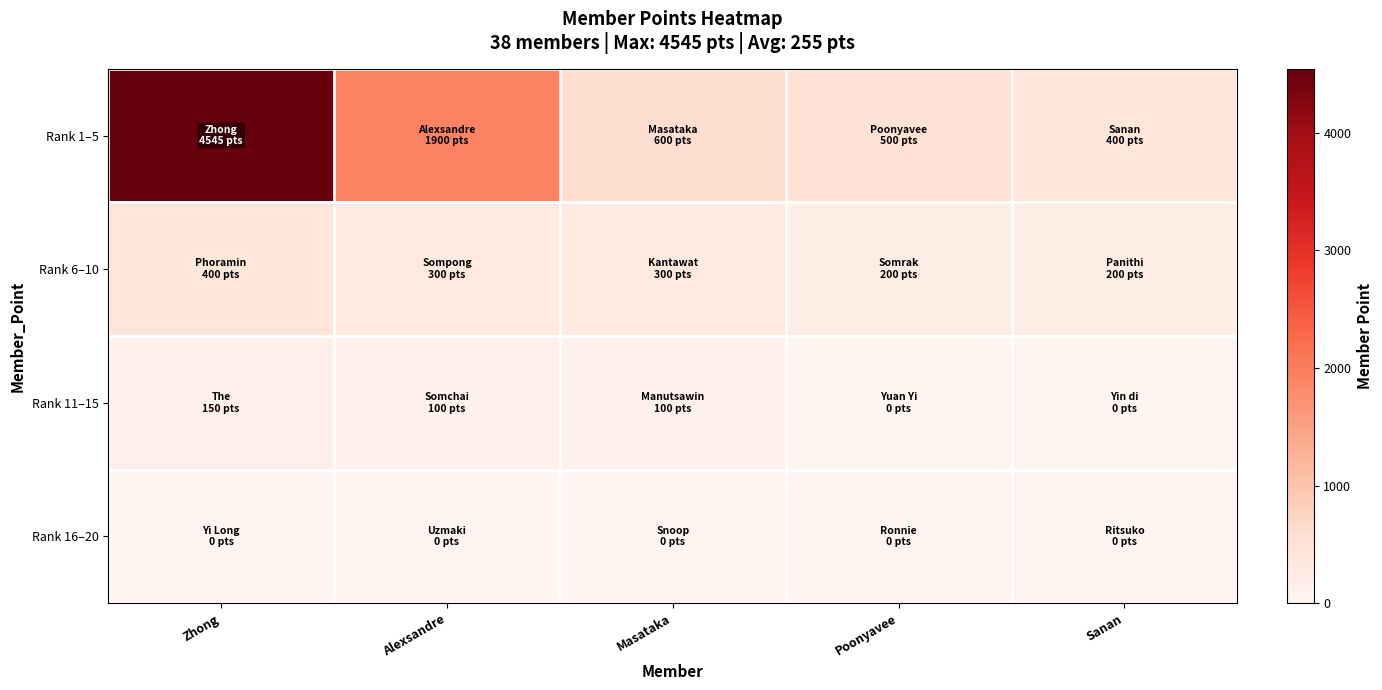

What is the total value across all series at Alexsandre?

2300